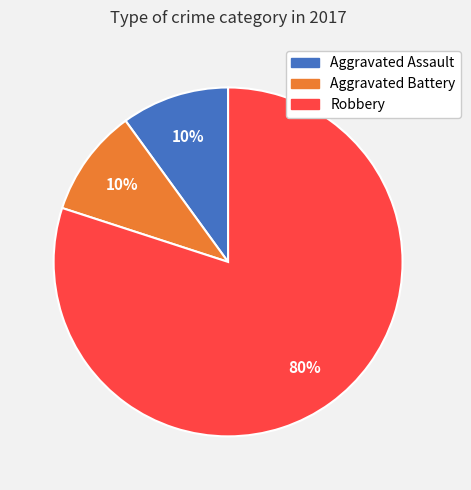

Which category has the biggest portion of the pie?

Robbery